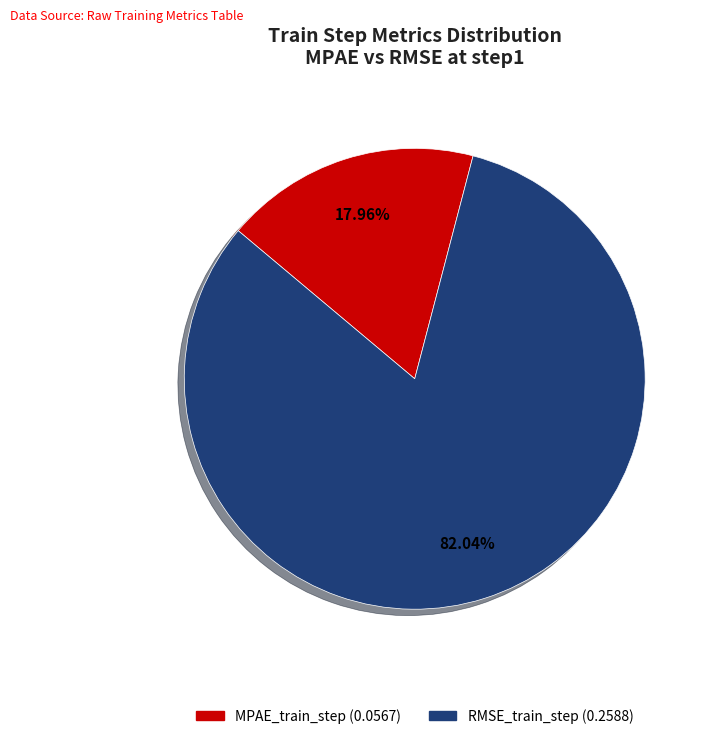

Between MPAE_train_step and RMSE_train_step, which is larger?

RMSE_train_step